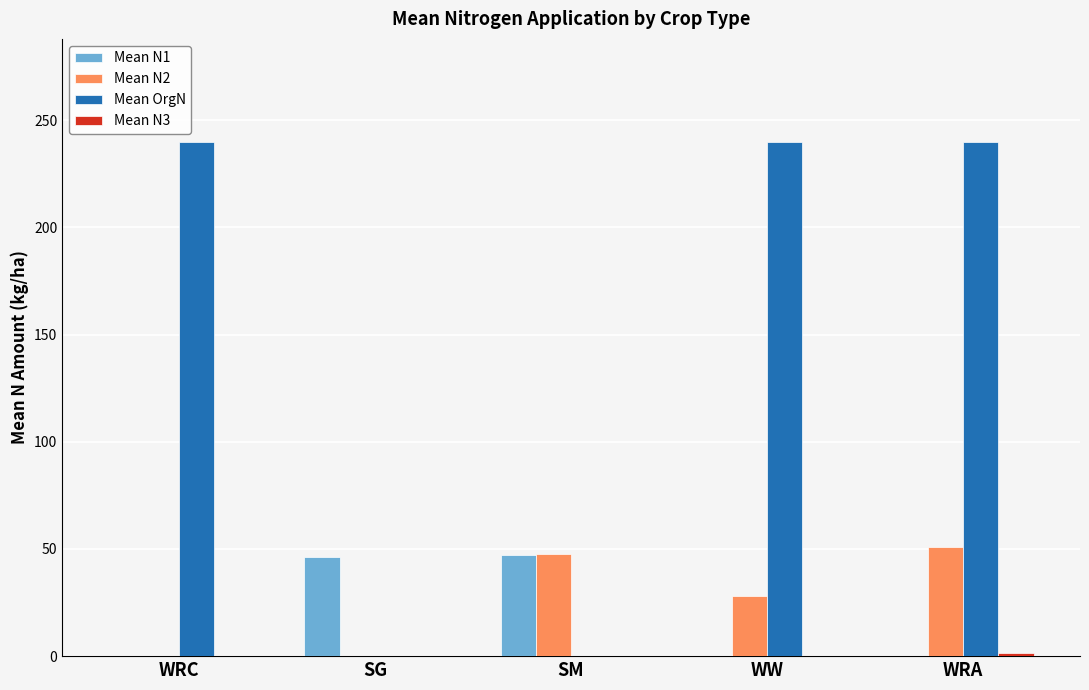

What is the total value across all series at WW?

268.2